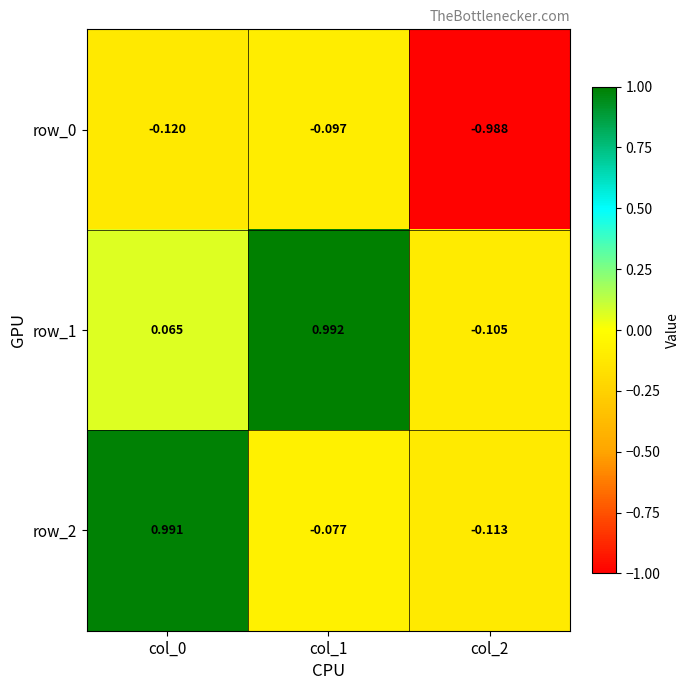

List the series in order of their peak value, lowest first.

row_0, row_2, row_1